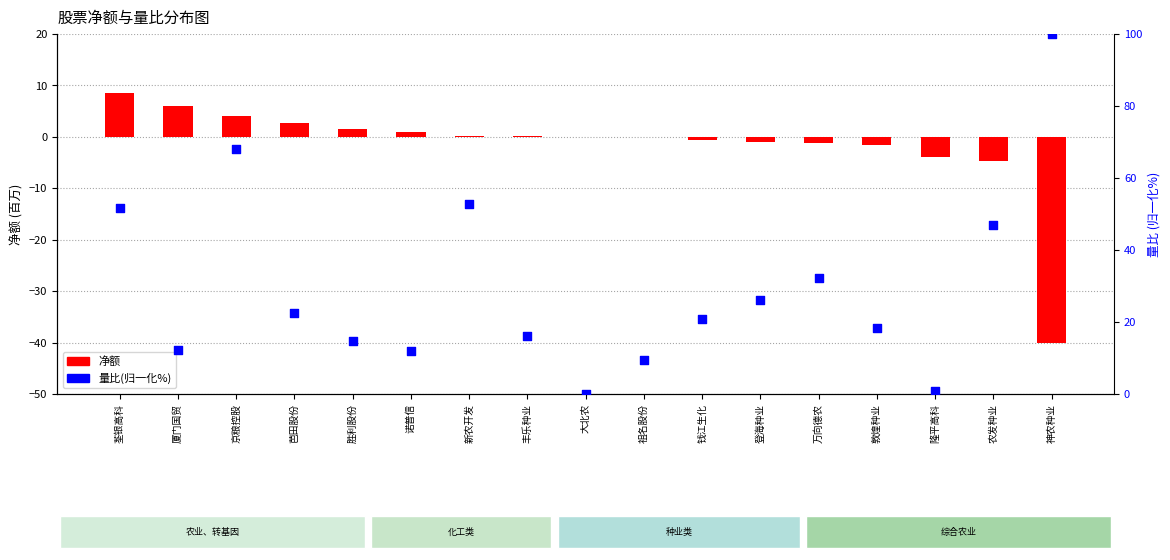

At which category is the sum across all series the highest?

京粮控股